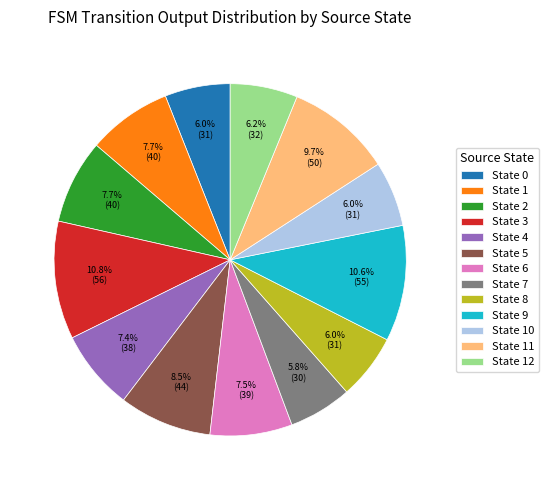

Is there a majority slice in this chart?

No